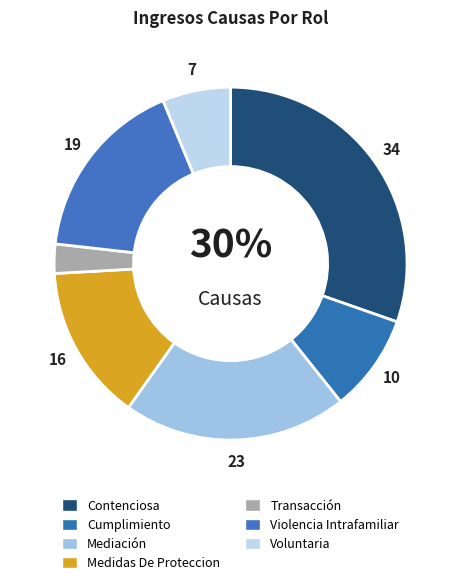

Is the sum of Cumplimiento and Mediación greater than half?

No